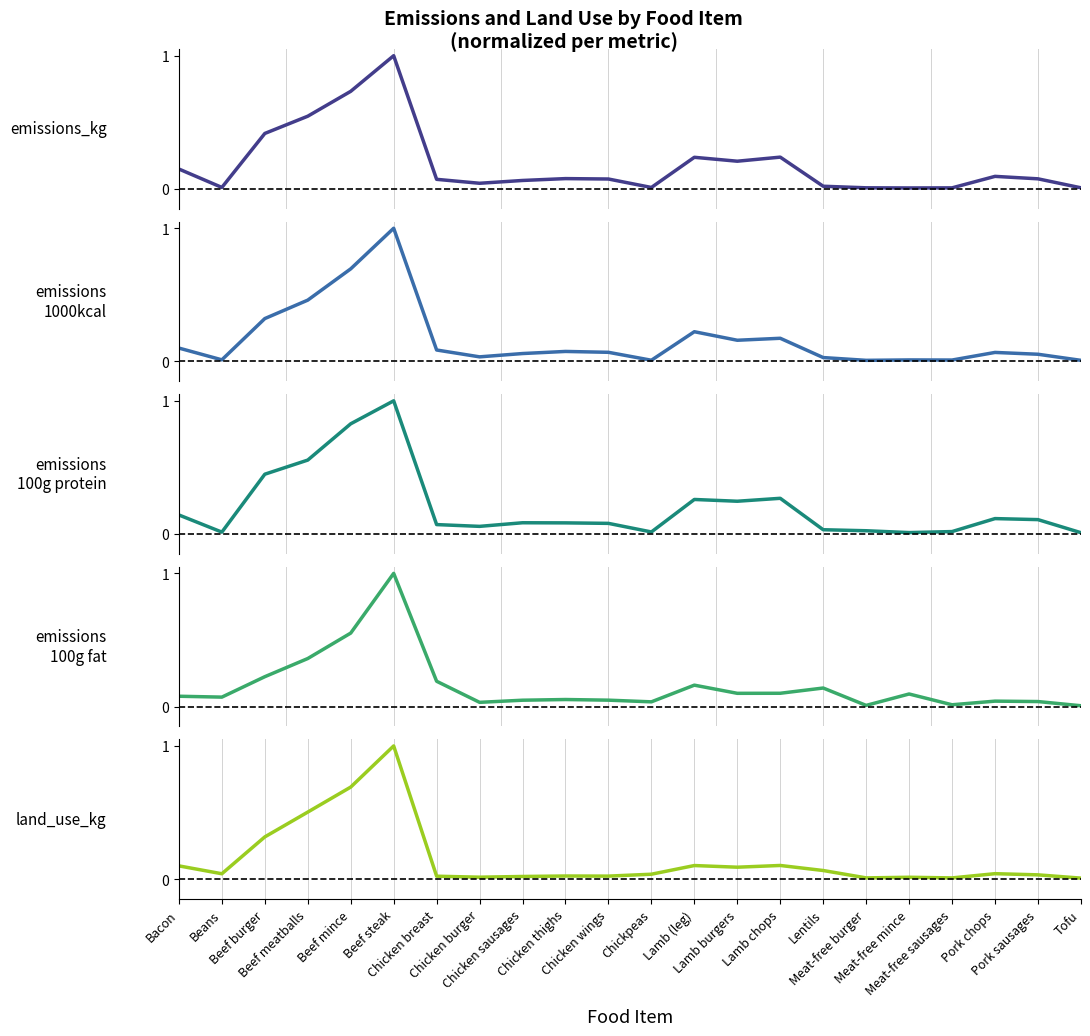

How many categories are shown in the chart?

22